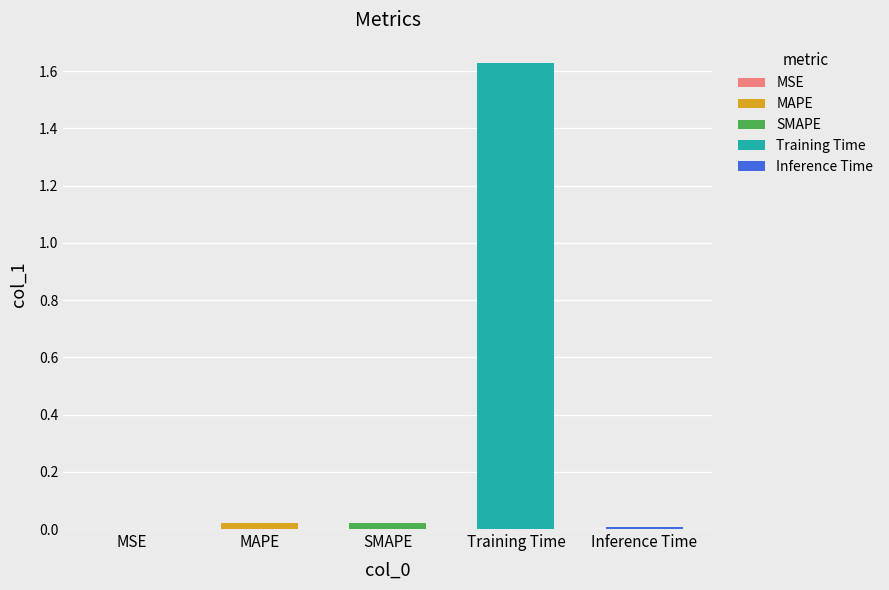

What is the sum of all values?

1.7